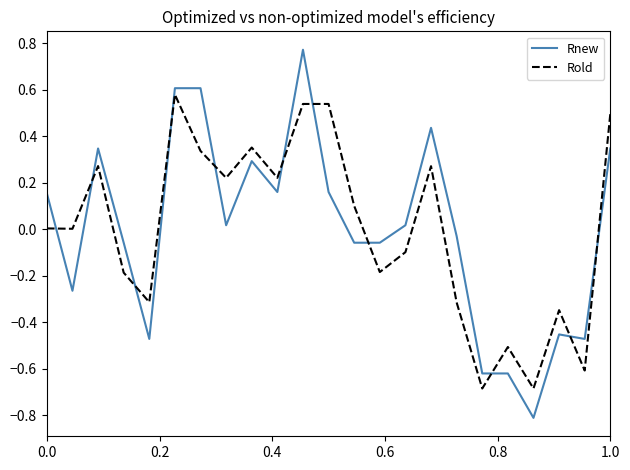

Count the number of categories in the chart.

23